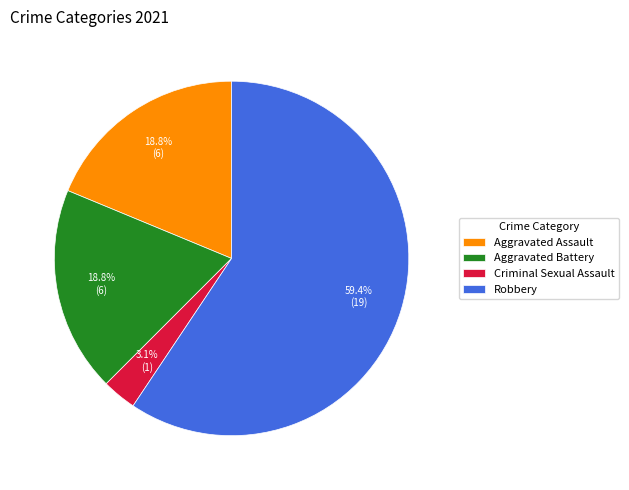

Which slice is the largest?

Robbery